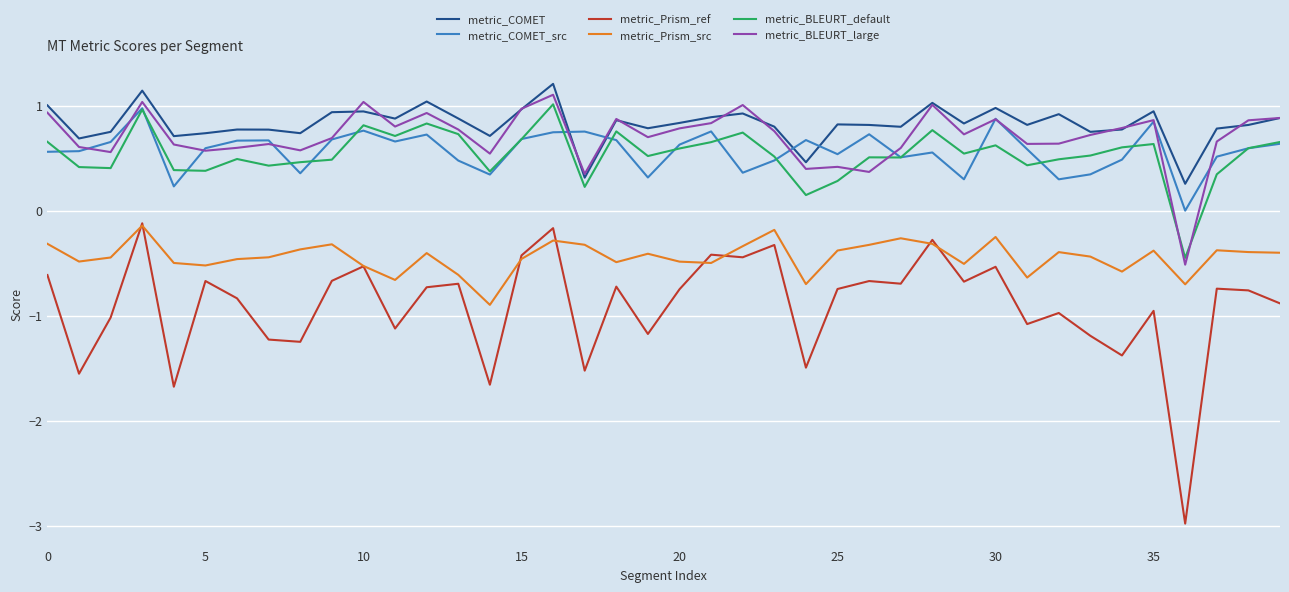

What is the maximum value shown in the chart?

1.2